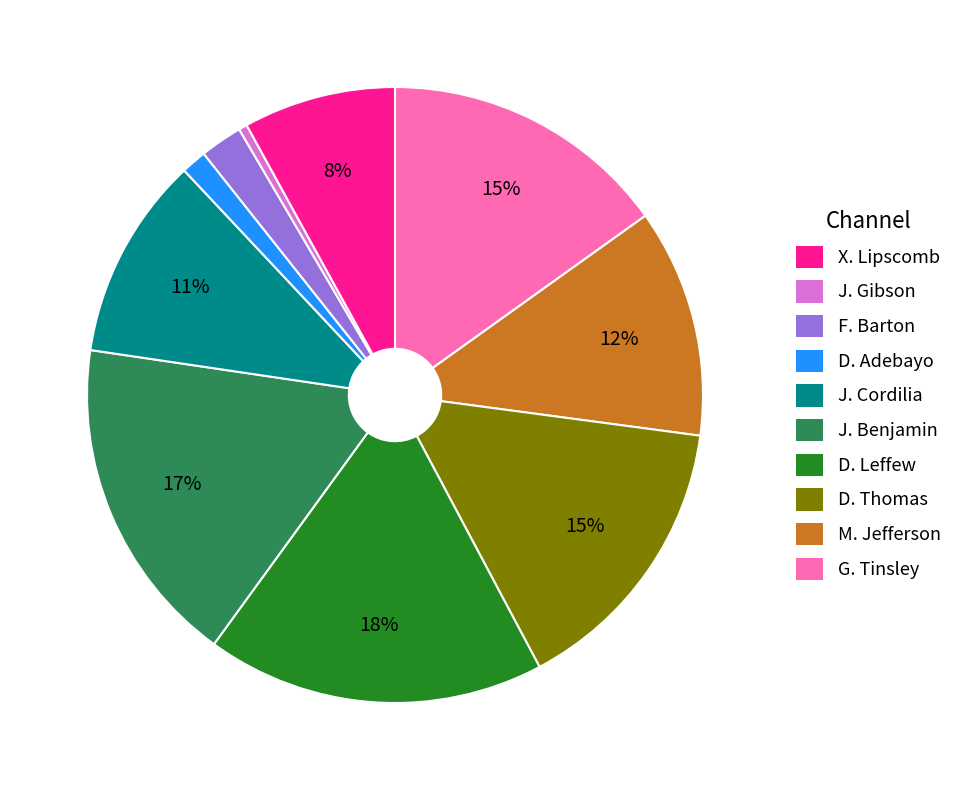

Is there a majority slice in this chart?

No